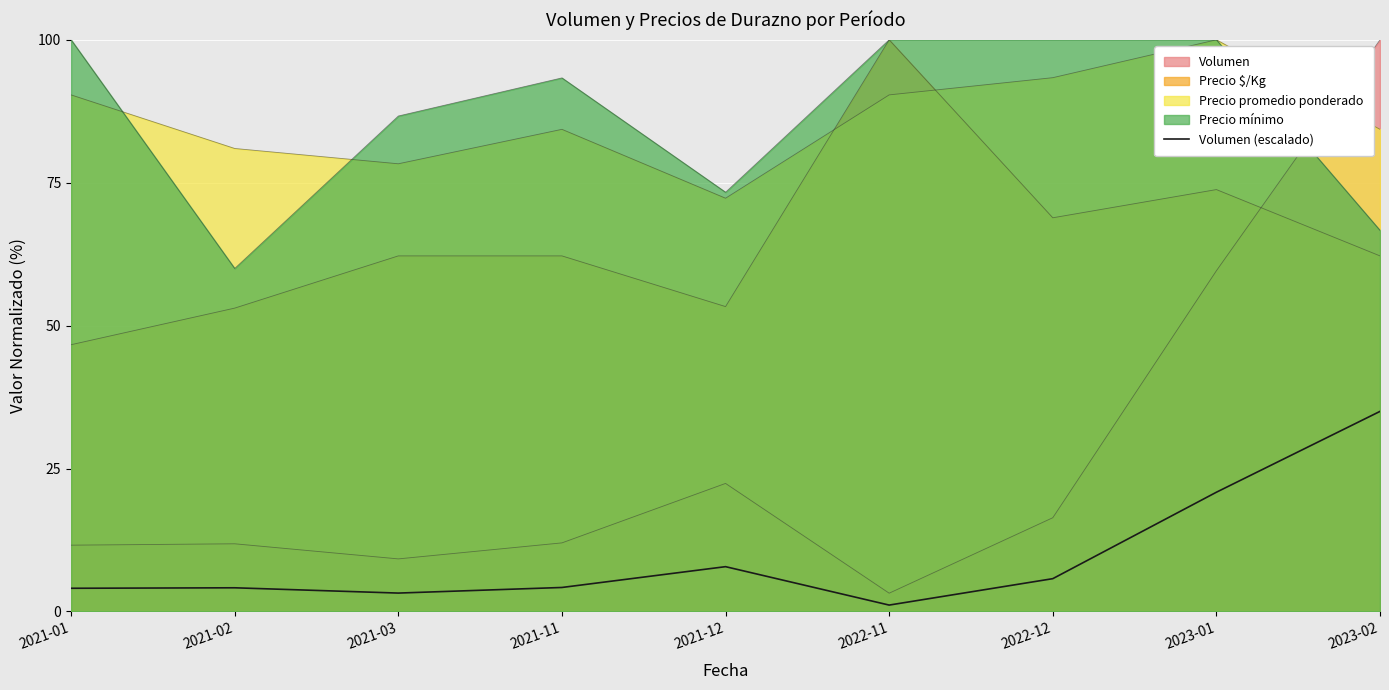

What is the average value?

9.6